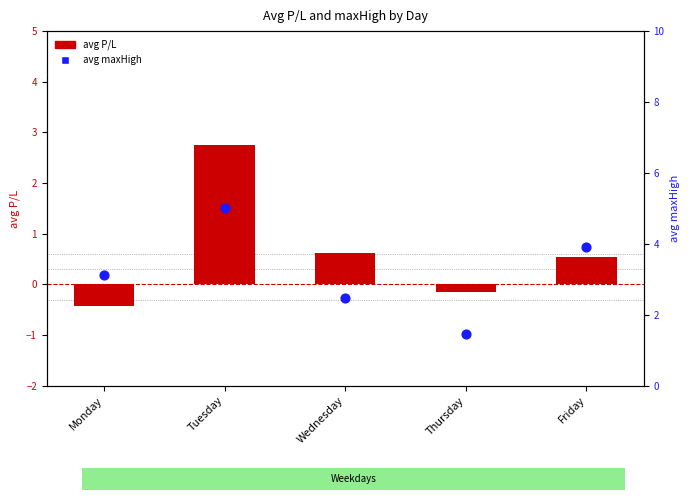

Which series contains the highest Y value?

avg maxHigh